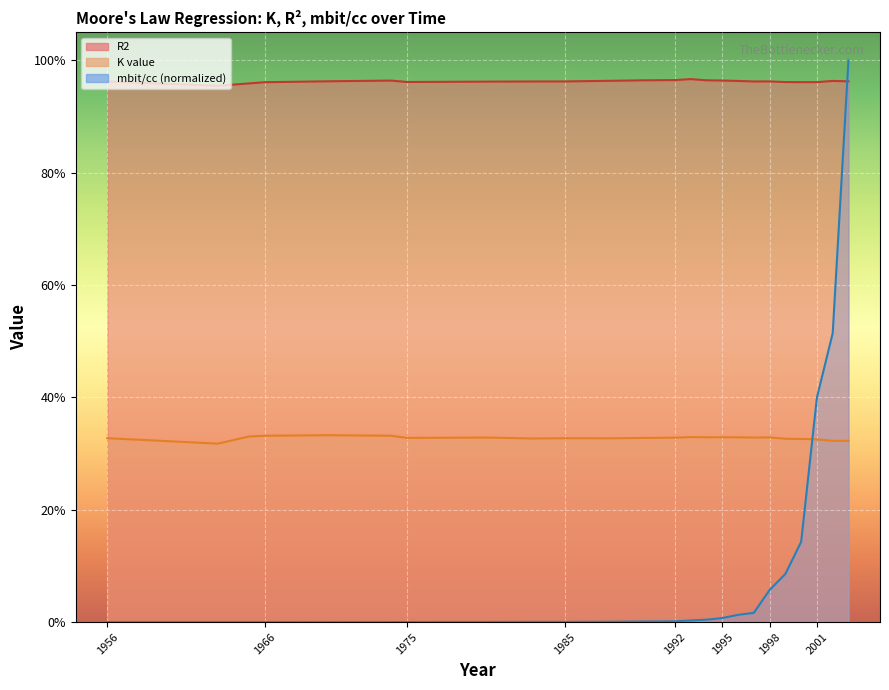

Is it true that mbit/cc equals 0.1 at 2000?

False